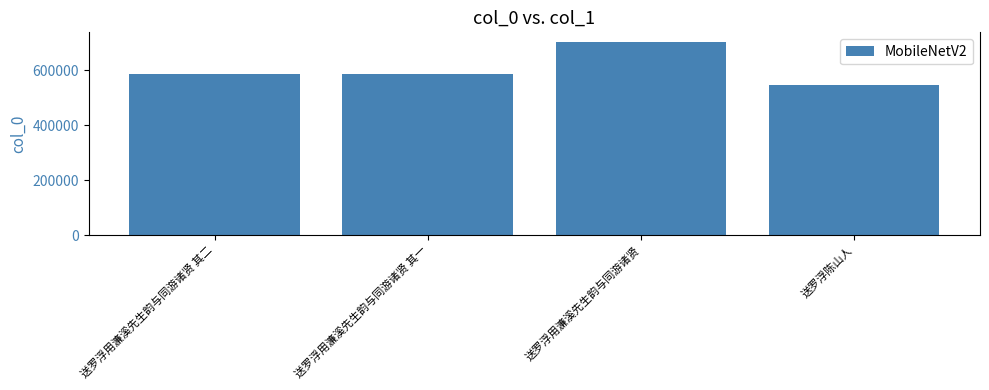

The chart shows a value of 344324 at 送罗浮用濂溪先生韵与同游诸贤 其一. True or false?

False